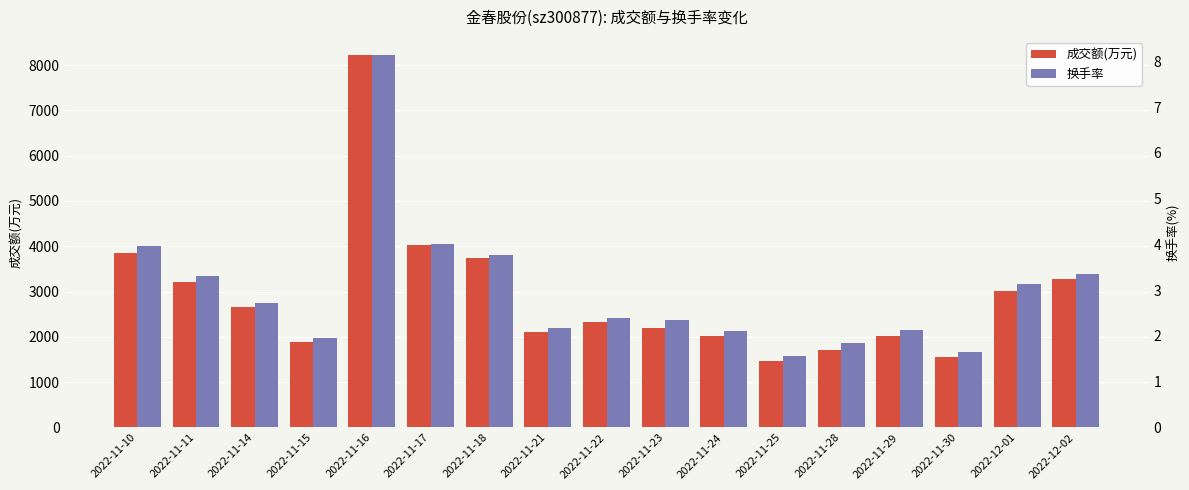

Which category has the highest value in the 成交额(万元) series?

2022-11-16